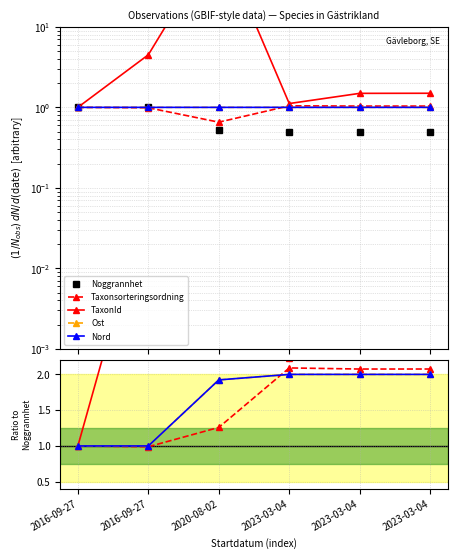

Which series has the largest range (max minus min)?

TaxonId